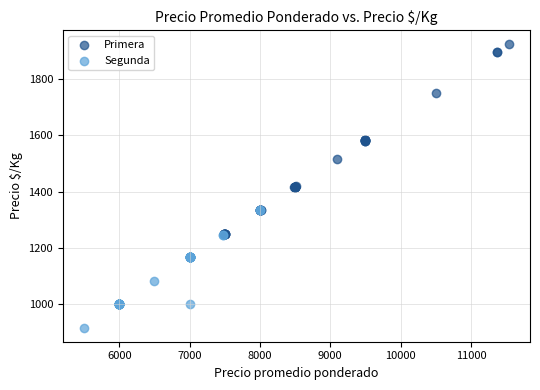

Which series has the largest Y range (max minus min)?

Primera